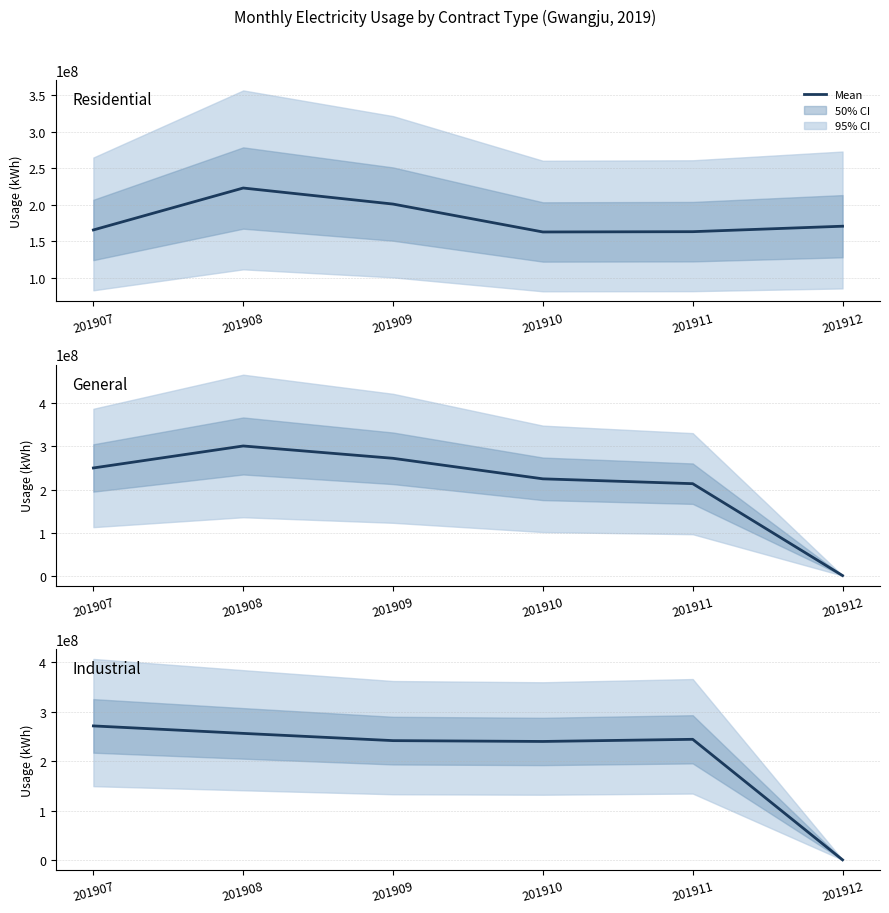

Reading right to left, list all the values displayed in this chart.

Residential: 201912=170552710	201911=163061661	201910=162664358	201909=200894908	201908=222892146	201907=165432286
General: 201912=0	201911=213590249	201910=224826922	201909=272537265	201908=301213200	201907=250110743
Industrial: 201912=0	201911=244295015	201910=239952438	201909=241631886	201908=256314345	201907=271461864